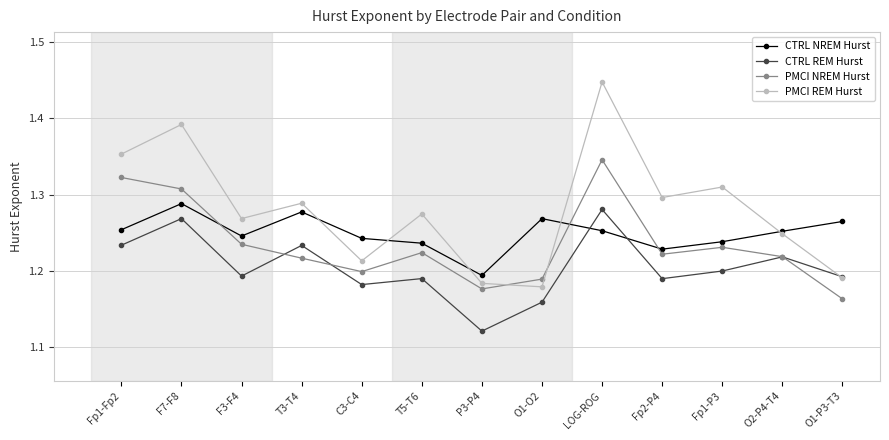

Rank the series by their average value, from highest to lowest.

PMCI REM Hurst, CTRL NREM Hurst, PMCI NREM Hurst, CTRL REM Hurst